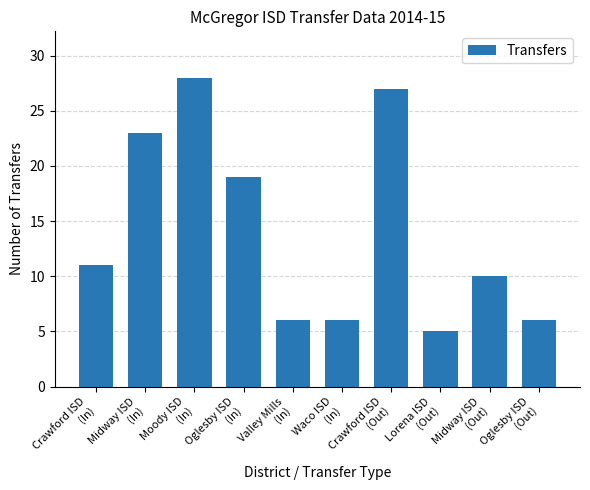

What is the ratio of the value at Moody ISD
(In) to the value at Oglesby ISD
(In)?

1.5